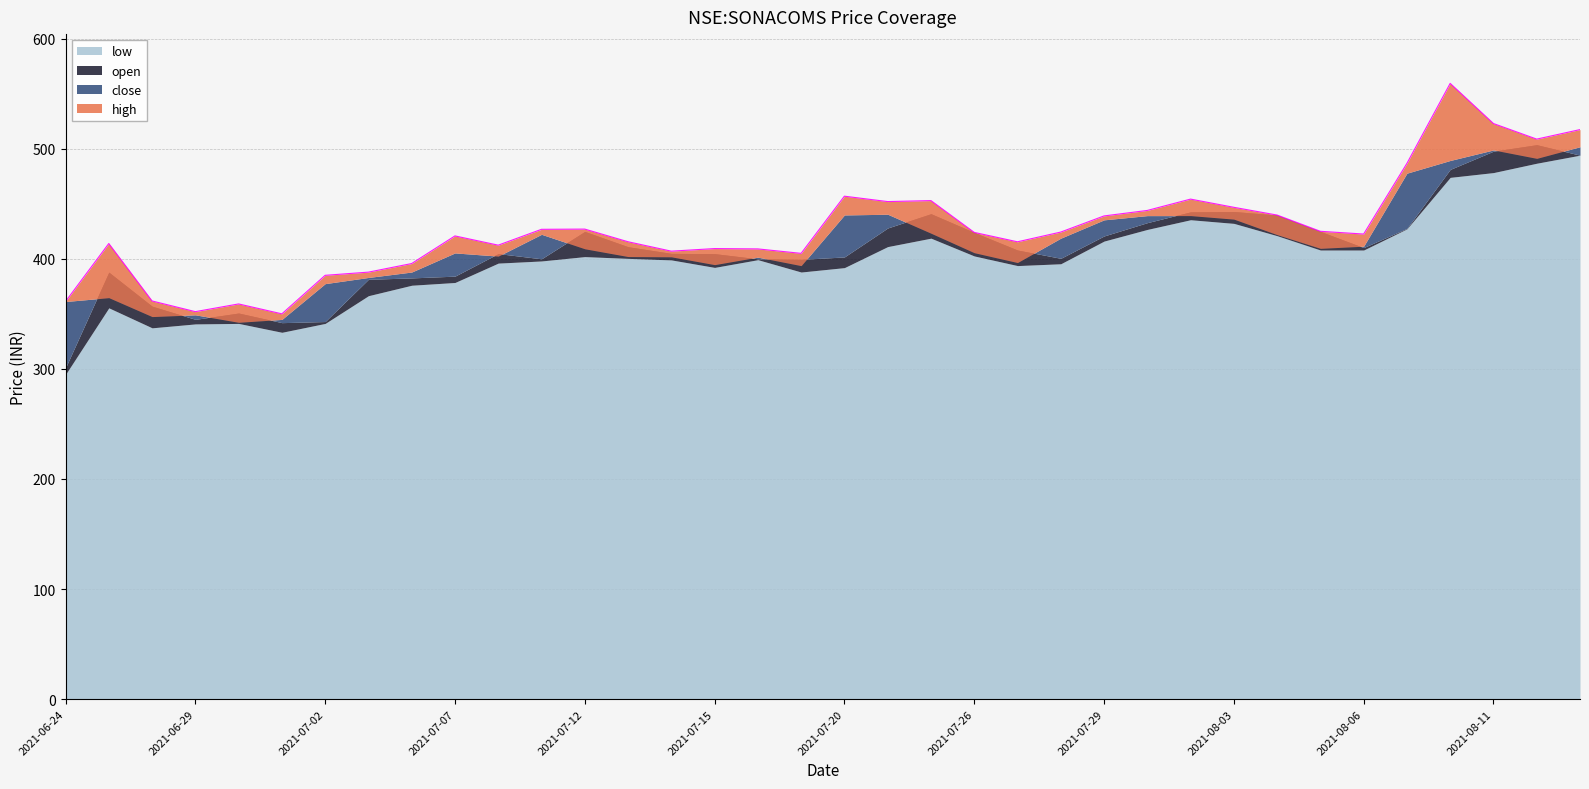

Which series has the largest total across all categories?

high